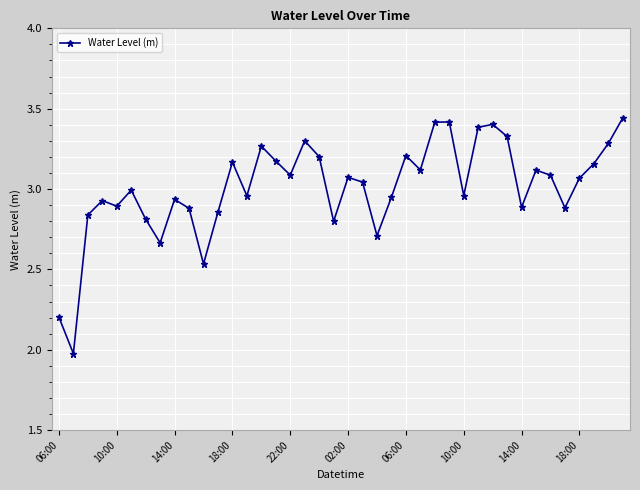

What is the minimum value shown in the chart?

2.0